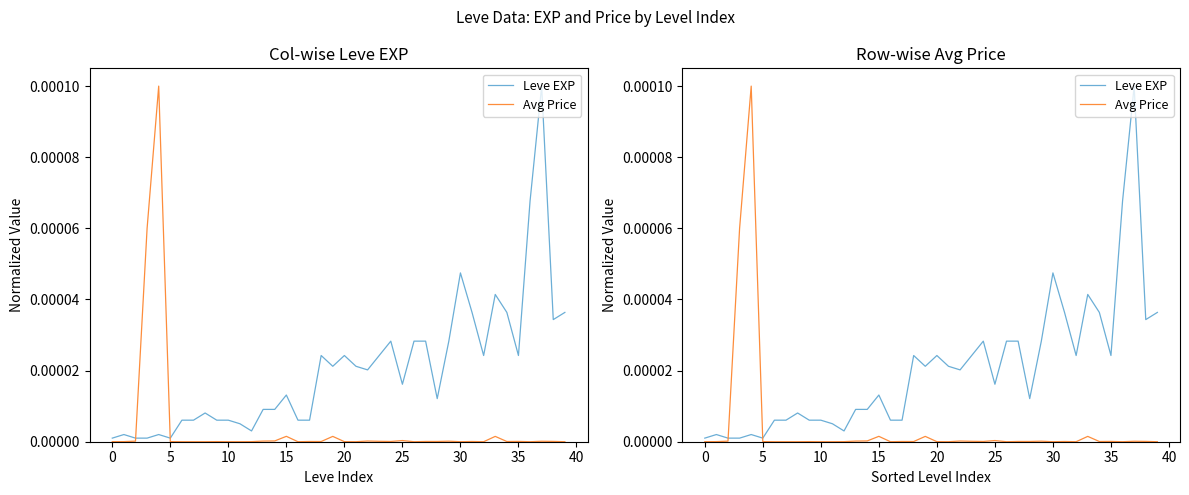

Which category has the lowest value in the Avg Price series?

25